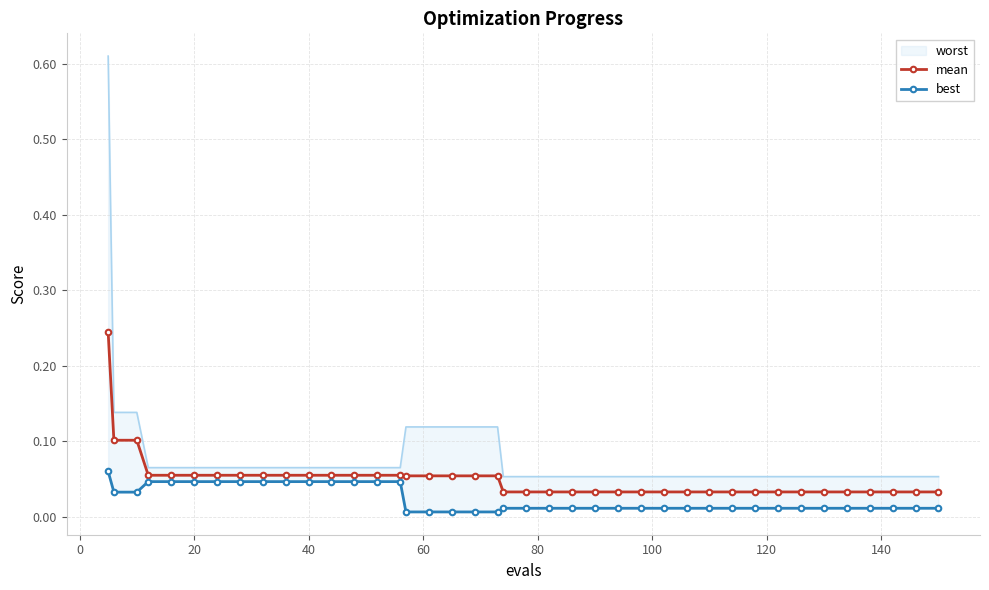

How many mean values are between 0 and 1?

40